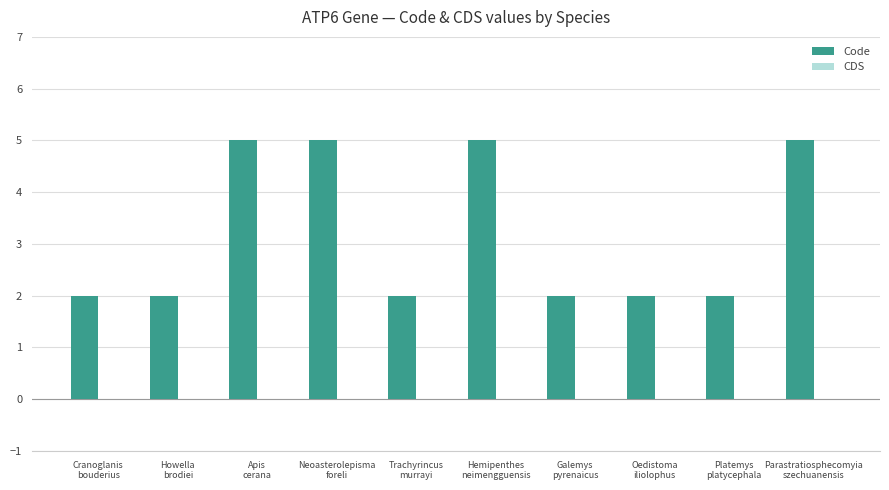

Does the chart contain any negative values?

No